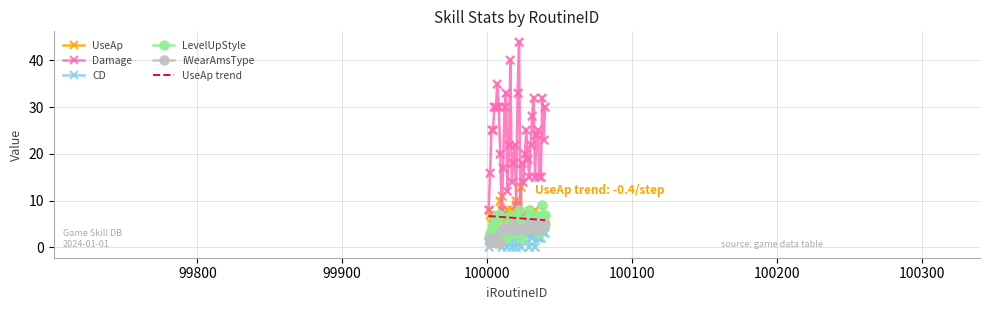

What are all the series names shown in the legend?

UseAp, Damage, CD, LevelUpStyle, iWearAmsType, UseAp trend